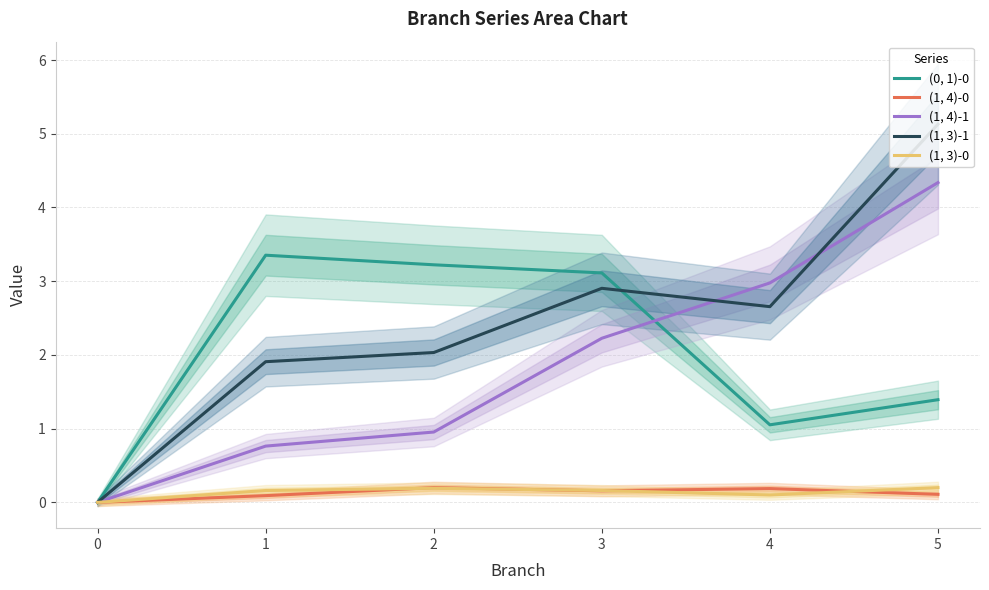

Reading left to right, extract all data points from this chart.

(0, 1)-0: 0.0	3.4	3.2	3.1	1.1	1.4
(1, 4)-0: 0.0	0.1	0.2	0.2	0.2	0.1
(1, 4)-1: 0.0	0.8	1.0	2.2	3.0	4.3
(1, 3)-1: 0.0	1.9	2.0	2.9	2.7	5.1
(1, 3)-0: 0.0	0.2	0.2	0.2	0.1	0.2